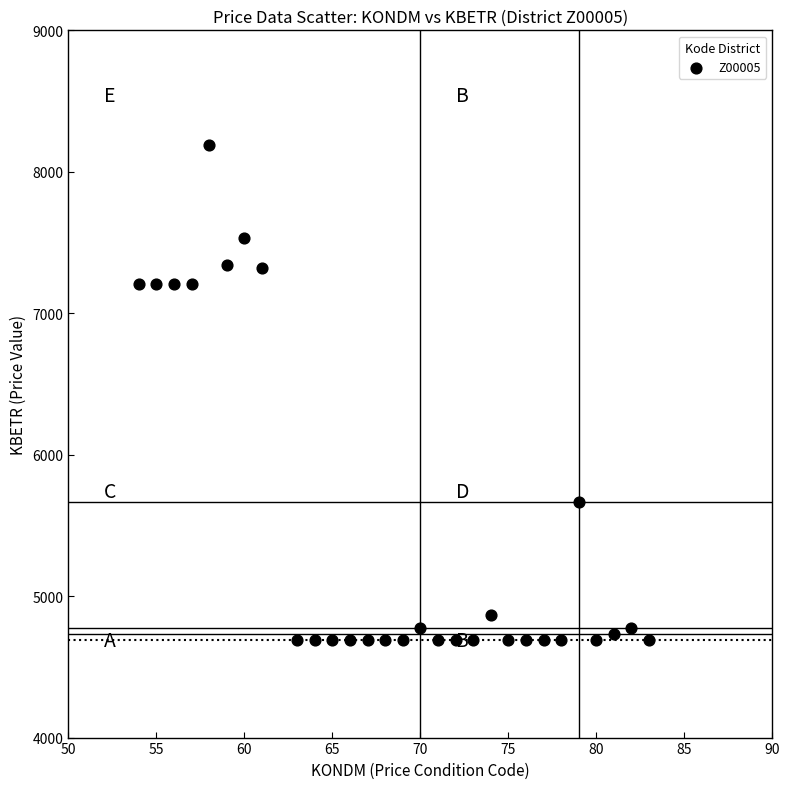

What is the range of Y values (max minus min)?

3499.5